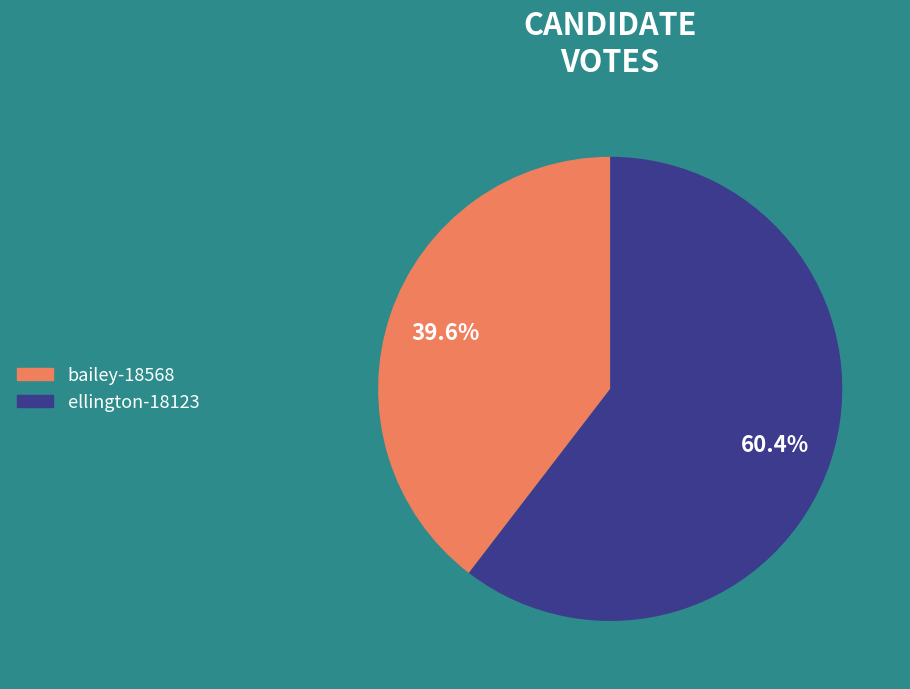

What portion of the pie excludes bailey-18568?

60.4%